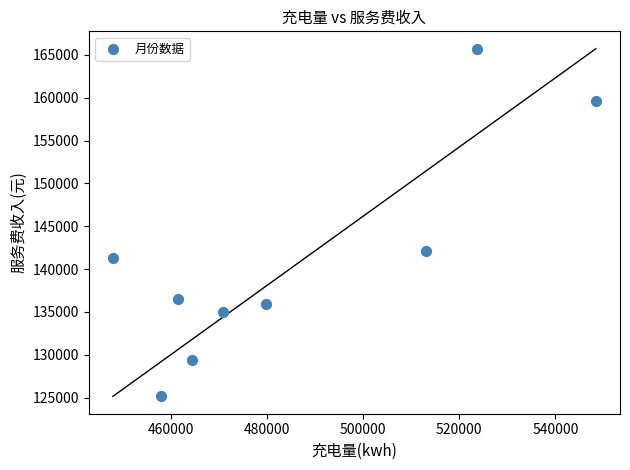

What Y value in the scatter plot is closest to 145431?

142060.5